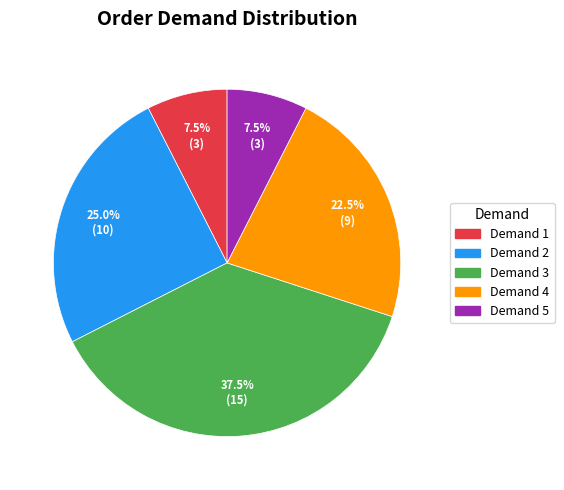

Does any single category account for the majority?

No